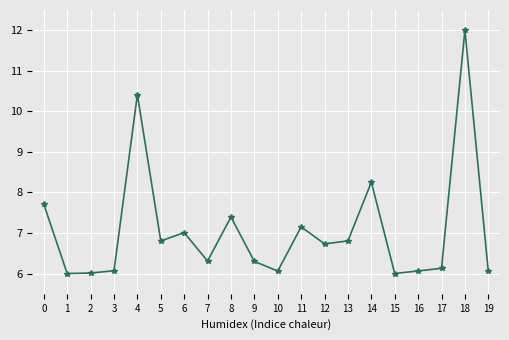

True or false: there are more than 2 points higher than both neighbors.

True